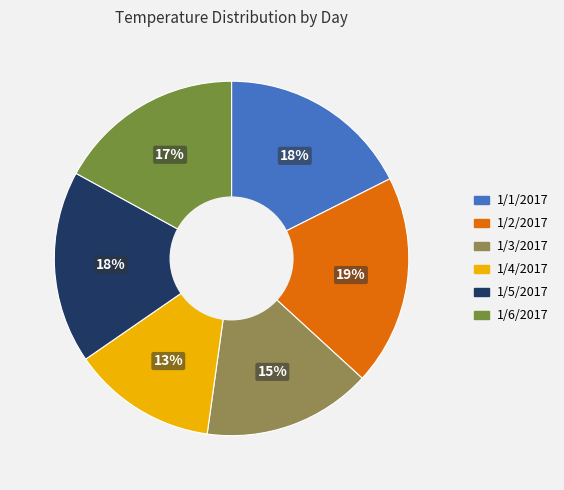

Which has a higher value, 1/6/2017 or 1/1/2017?

1/1/2017